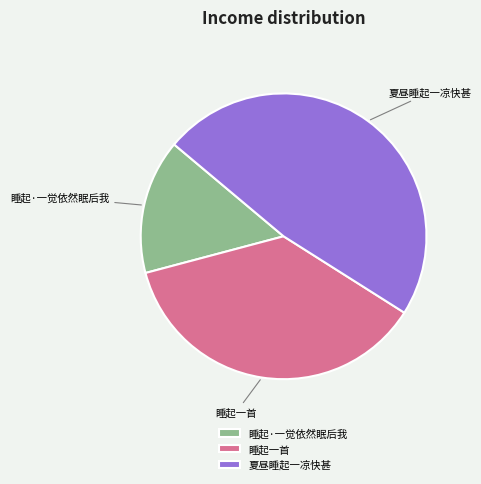

Is it true that 夏昼睡起一凉快甚 is 57% of the pie?

False